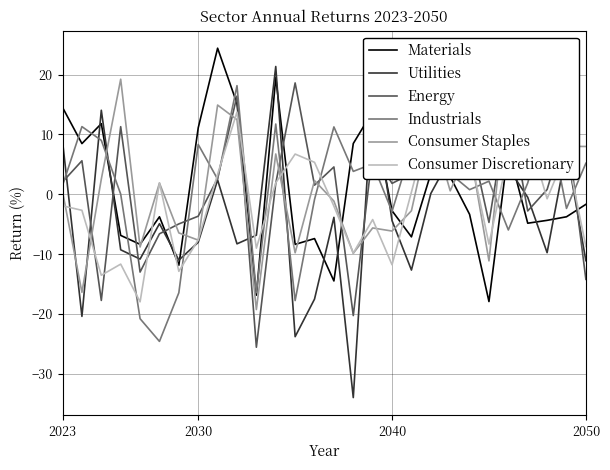

True or false: Consumer Discretionary and Consumer Staples intersect in this chart.

True